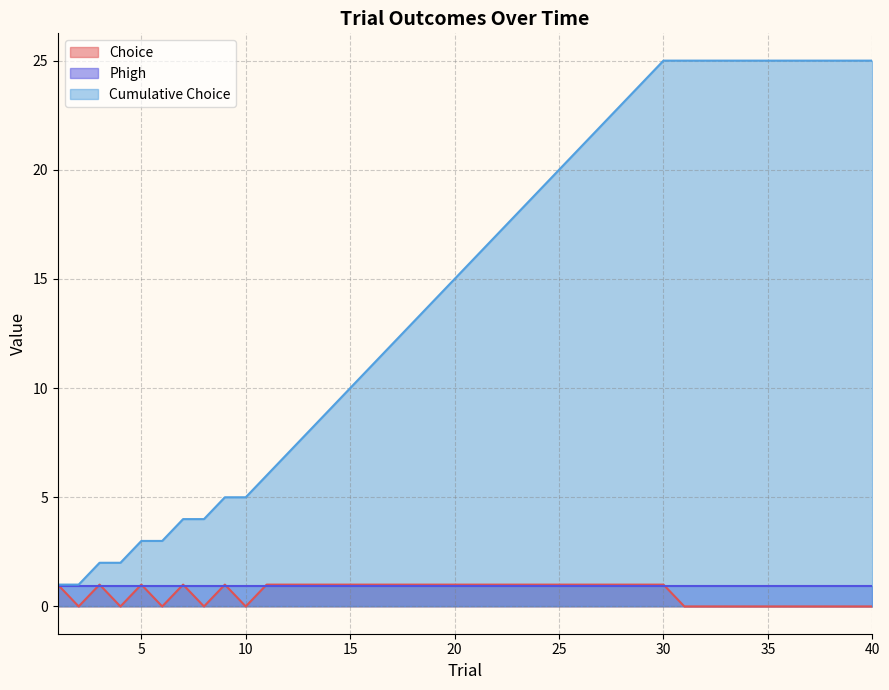

What is the sum of all Choice values?

25.0